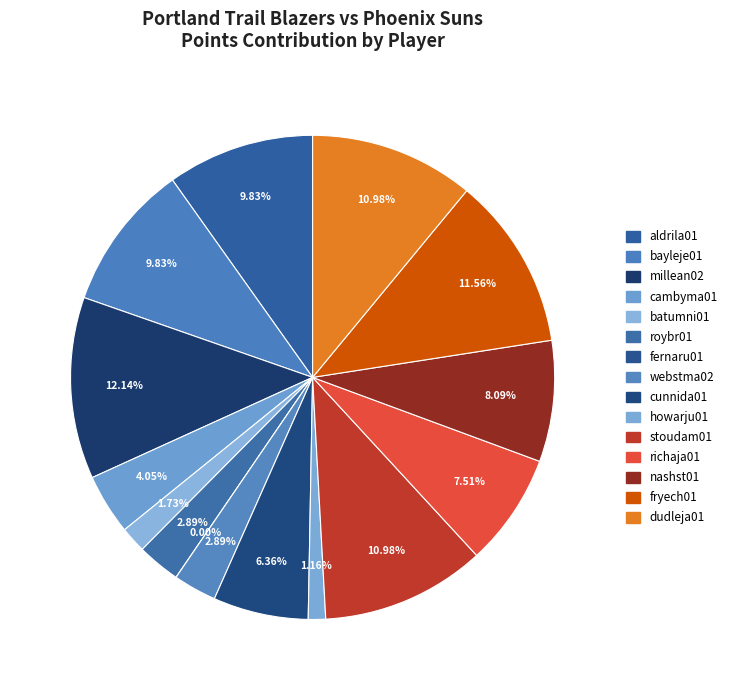

Which category has the smallest portion of the pie?

fernaru01